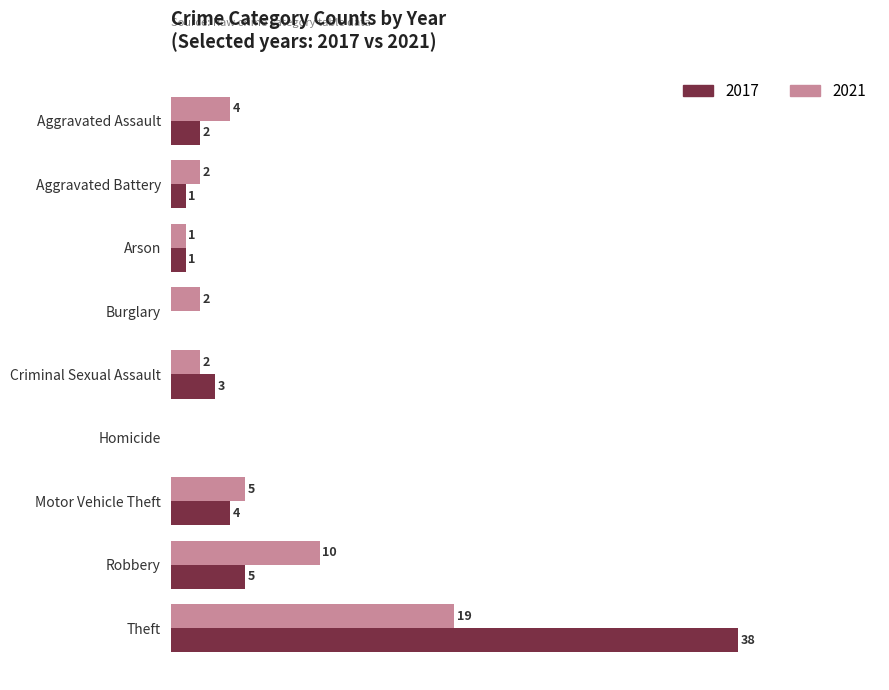

At which label is 2021 closest to 9?

Robbery